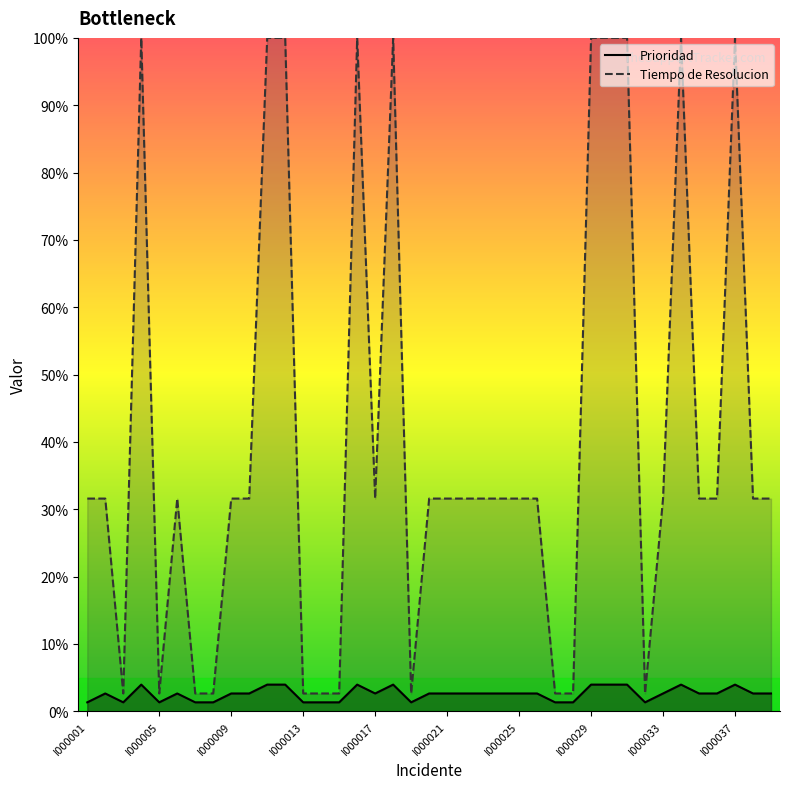

What is the difference between the highest and lowest values at I000009?

28.9